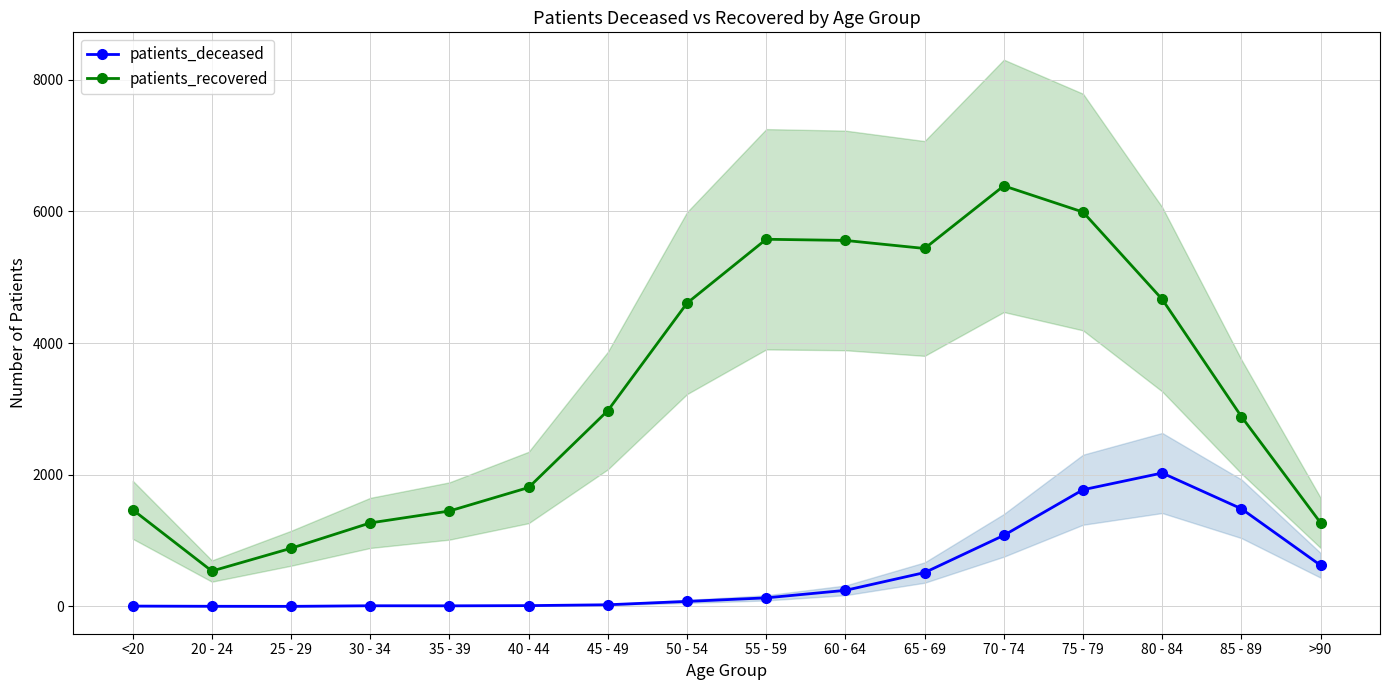

True or false: patients_deceased and patients_recovered cross at least once.

False